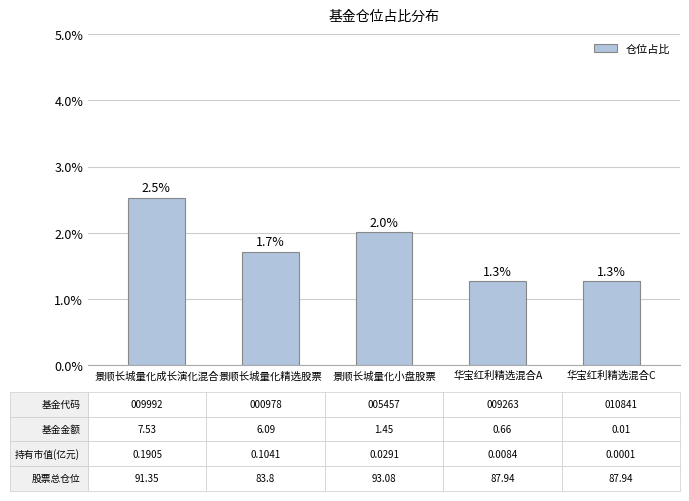

The chart shows a value of 2.5 at 景顺长城量化成长演化混合. True or false?

True